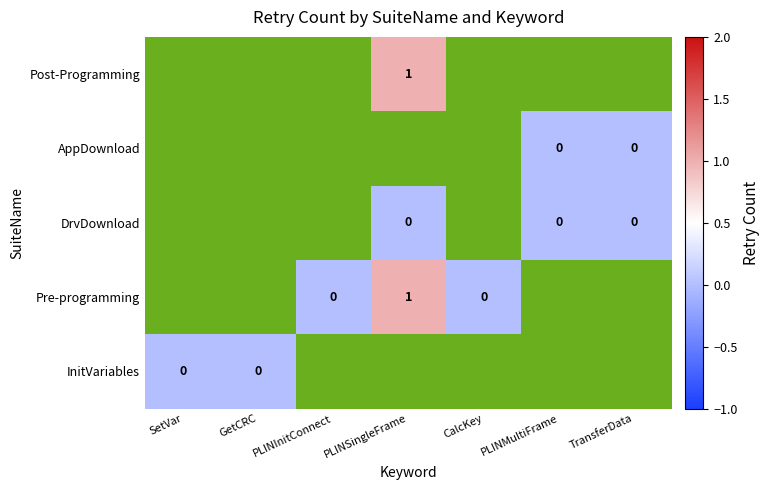

Is it true that InitVariables equals 0 at GetCRC?

True